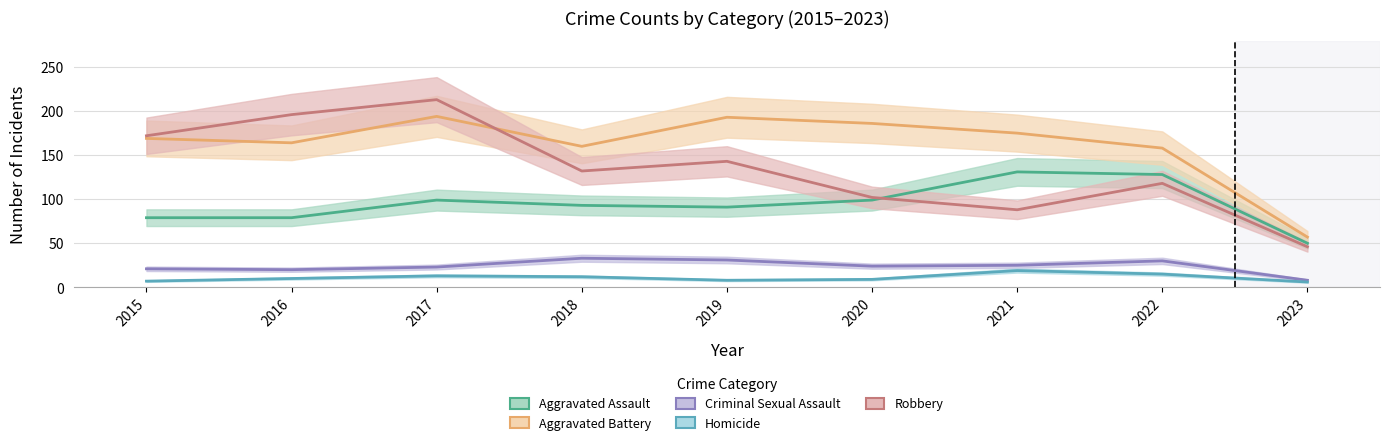

How many data points in Robbery are less than 132?

4